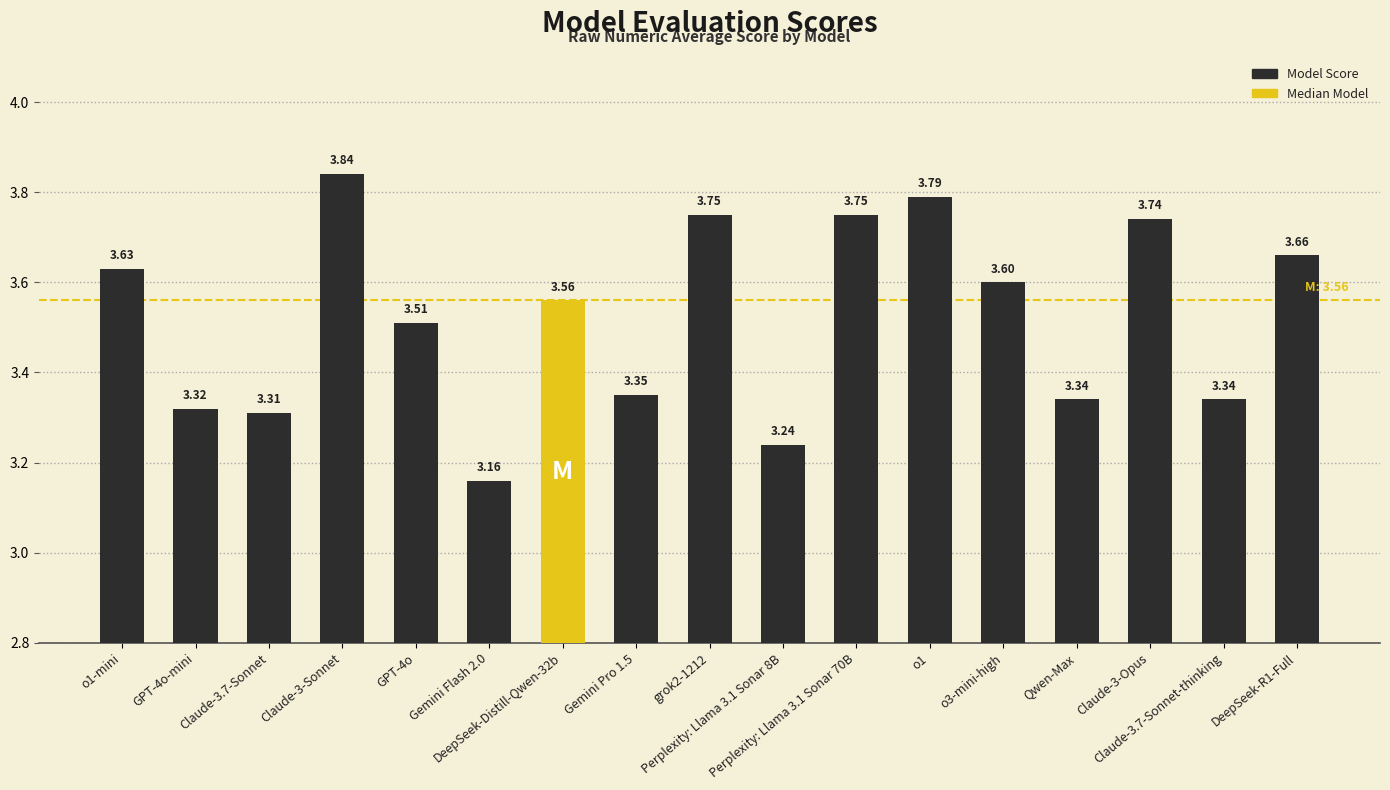

What is the difference between the second highest and minimum values?

0.6